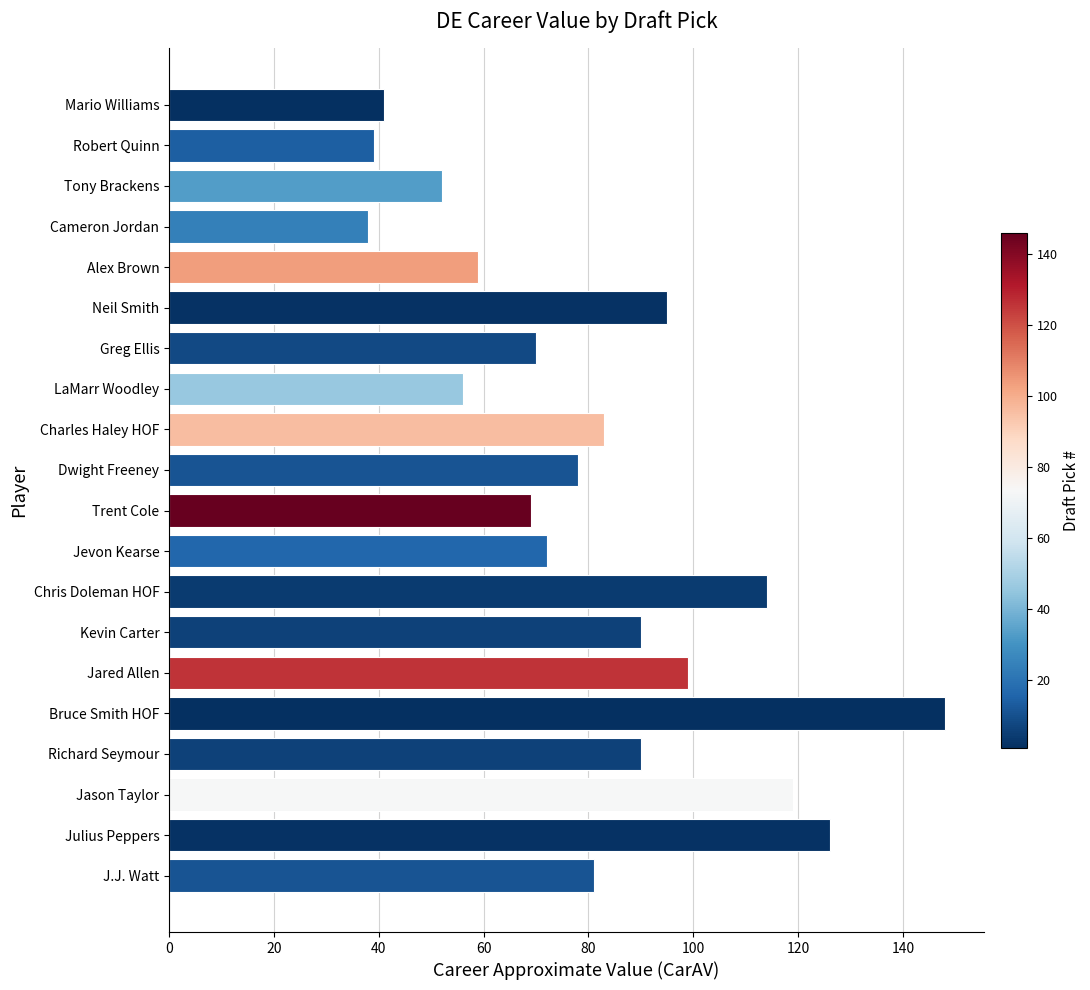

Does the chart contain any negative values?

No